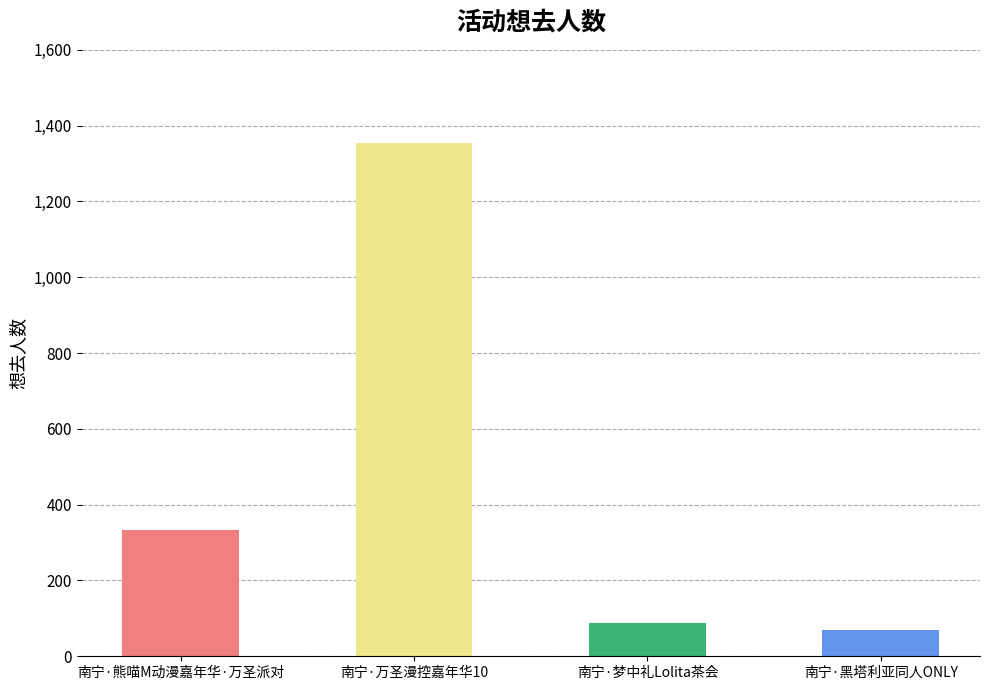

Rank the categories by value from highest to lowest.

南宁·万圣漫控嘉年华10, 南宁·熊喵M动漫嘉年华·万圣派对, 南宁·梦中礼Lolita茶会, 南宁·黑塔利亚同人ONLY